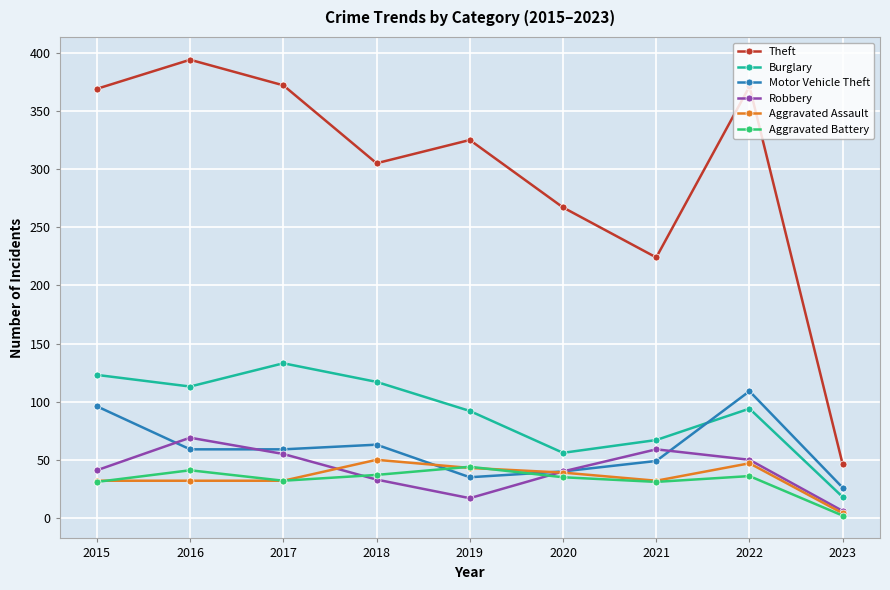

Is it true that Burglary equals 123 at 2015?

True